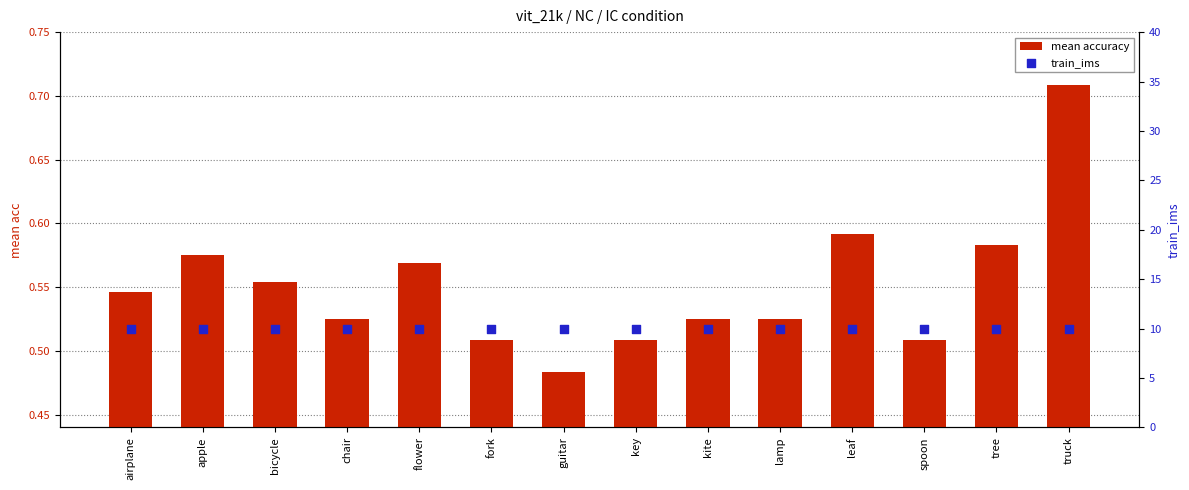

What is the total value across all series at airplane?

10.5